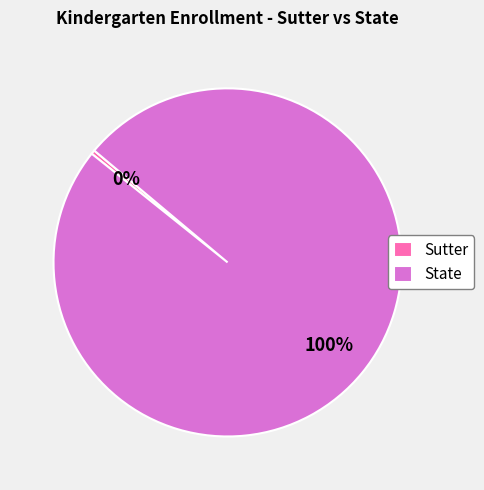

Rank the categories by value from highest to lowest.

State, Sutter